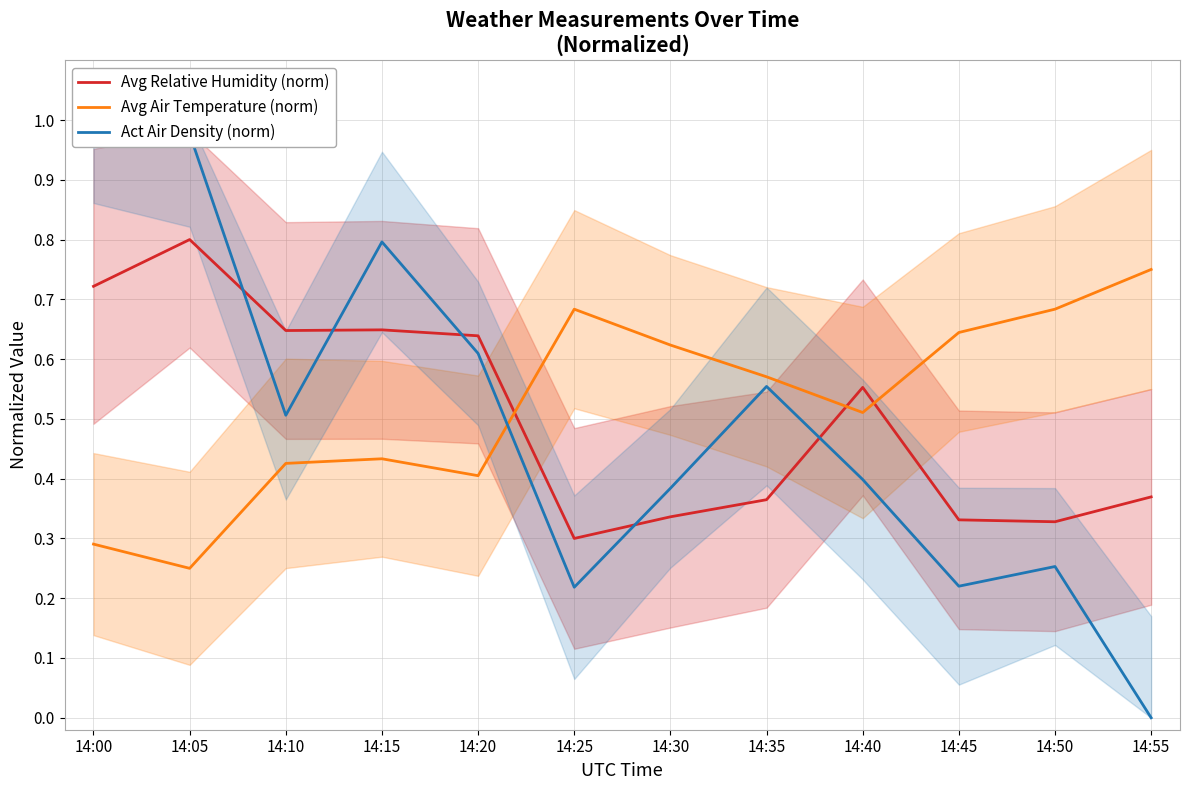

Where is Act Air Density (norm) nearest to the value 0?

14:55